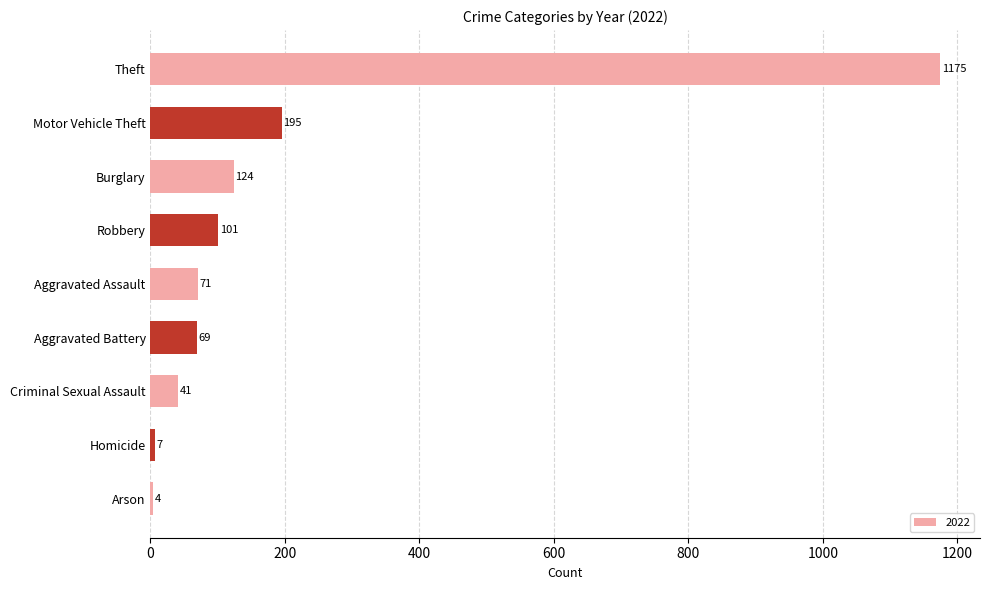

Rank the categories by value from lowest to highest.

Arson, Homicide, Criminal Sexual Assault, Aggravated Battery, Aggravated Assault, Robbery, Burglary, Motor Vehicle Theft, Theft